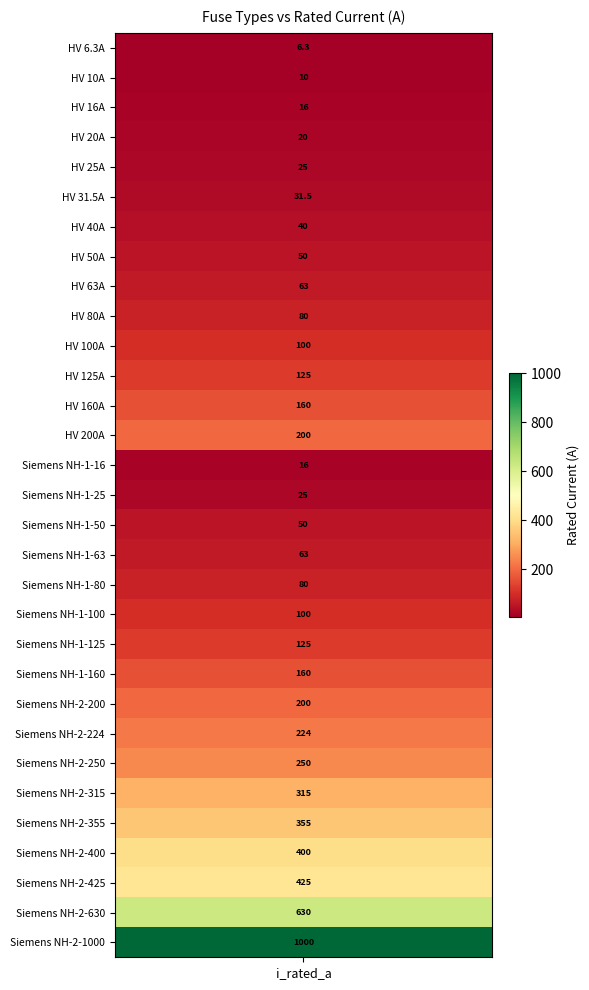

Where is the data nearest to the value 503?

Siemens NH-2-425